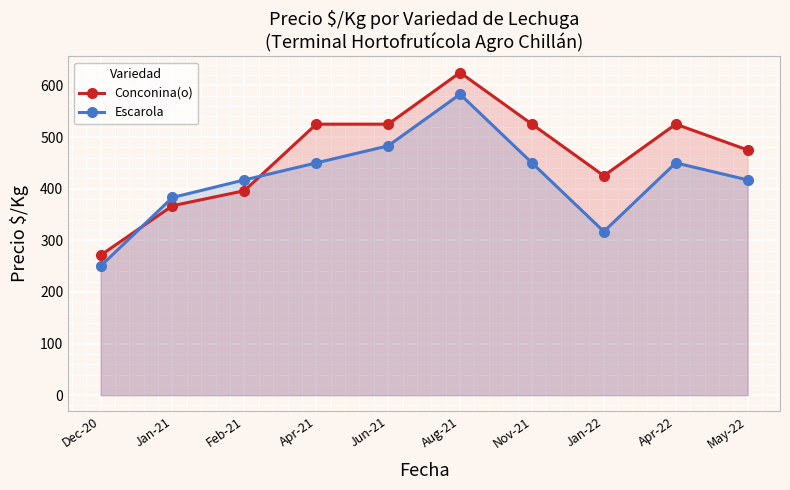

What is the difference between the Escarola values at Nov-21 and Jan-22?

133